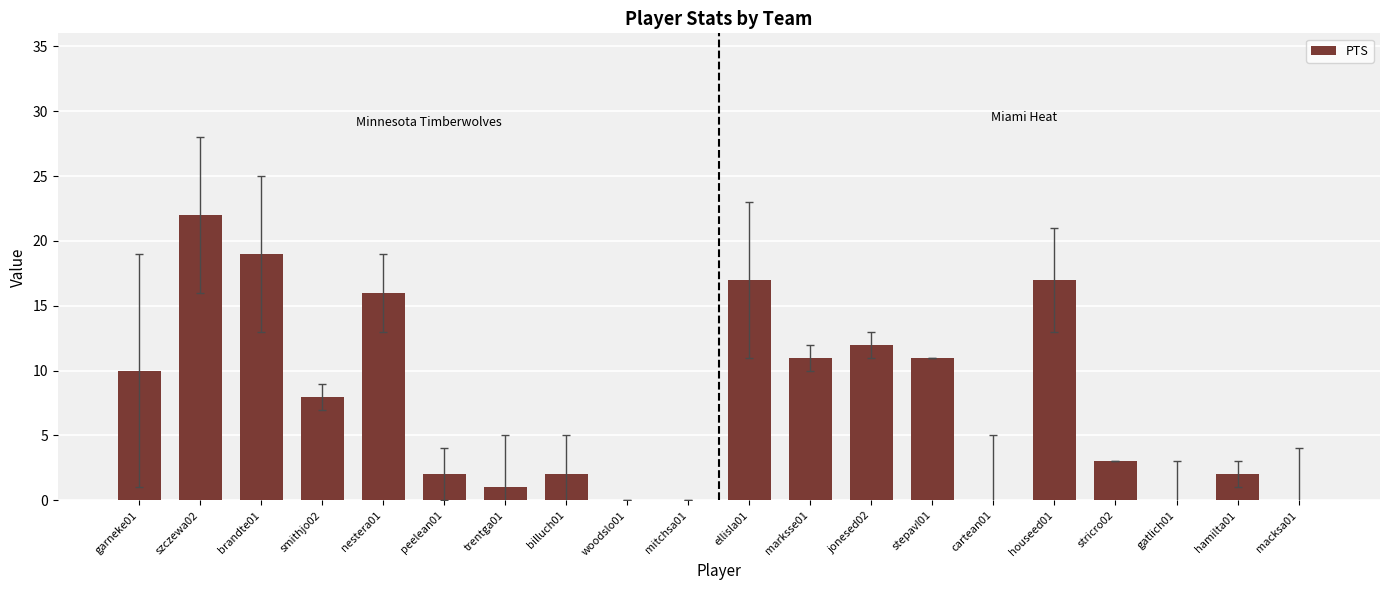

What is the change in value from ellisla01 to cartean01?

-17